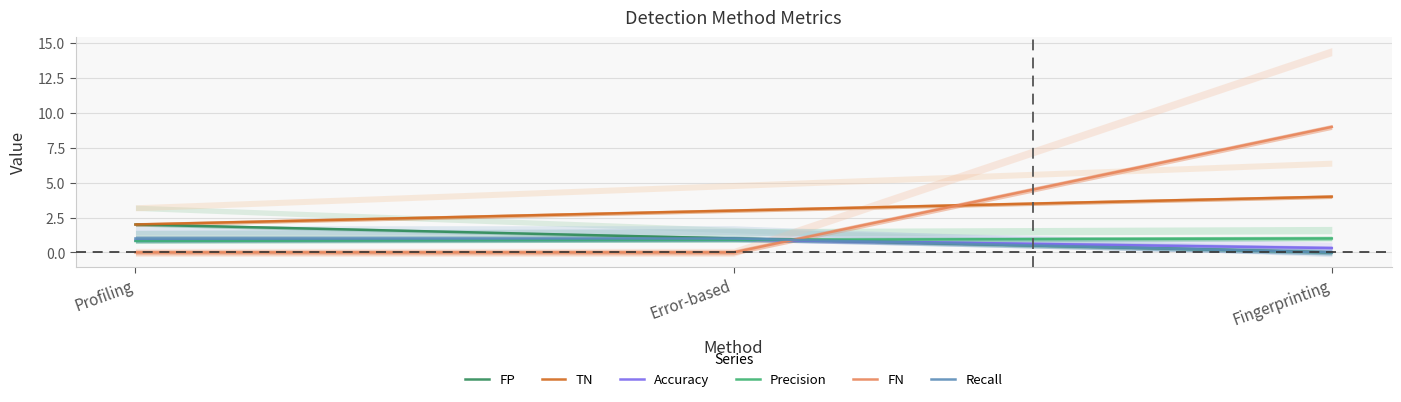

Read the Accuracy value at Profiling.

0.8